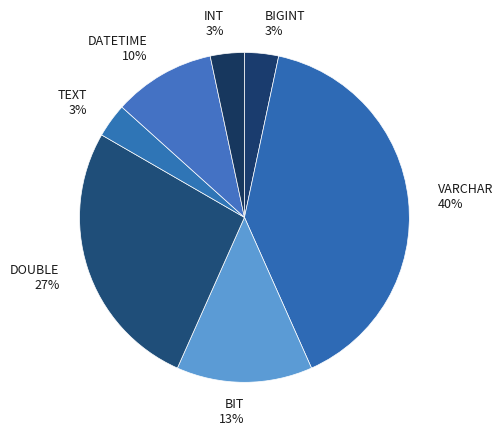

Does DOUBLE account for over 50% of the chart?

No